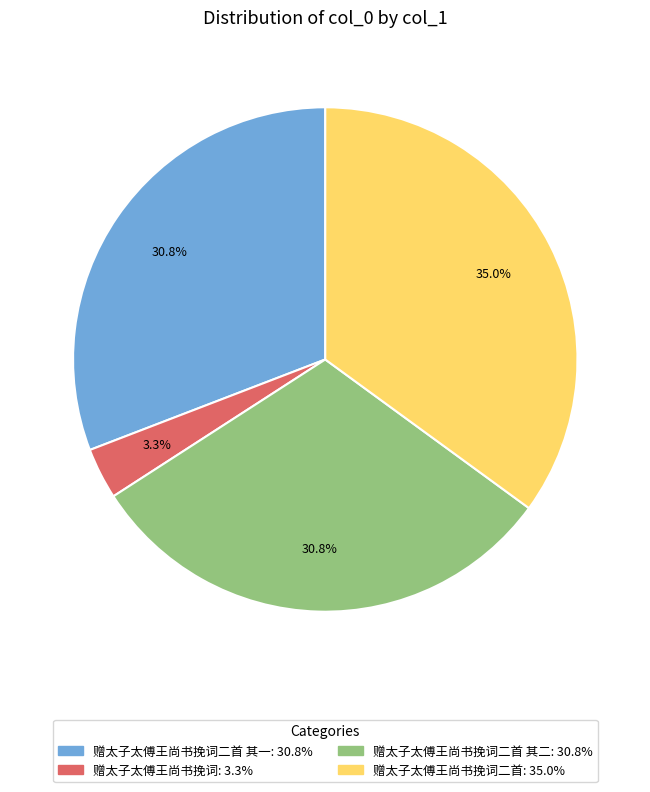

How many slices are in this pie chart?

4